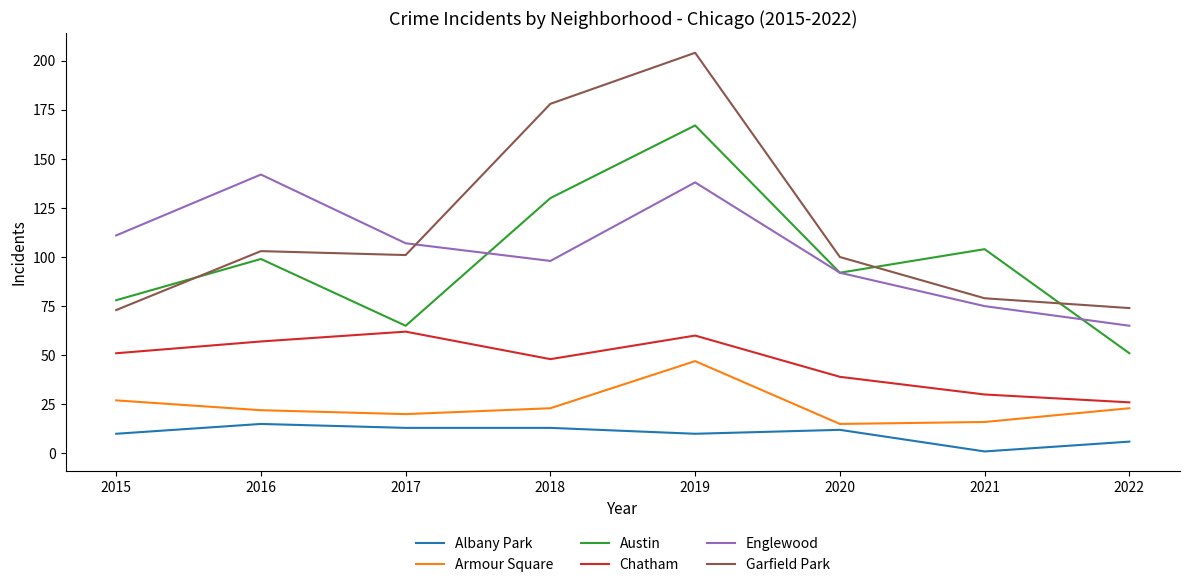

The value of Albany Park at 2017 is 13. True or false?

True